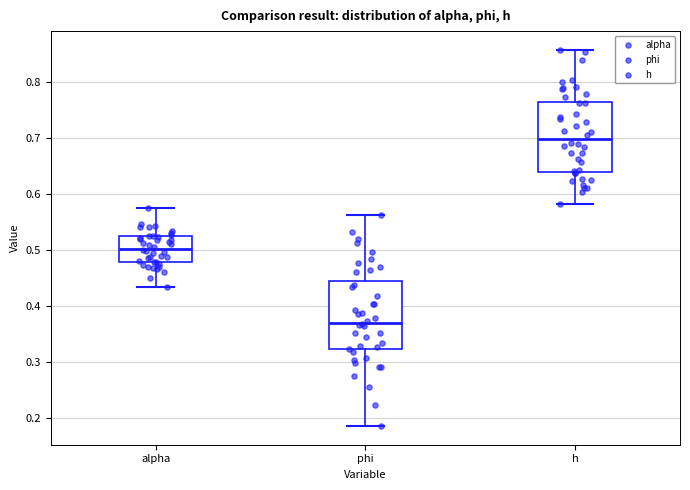

Which box has the highest median line?

h